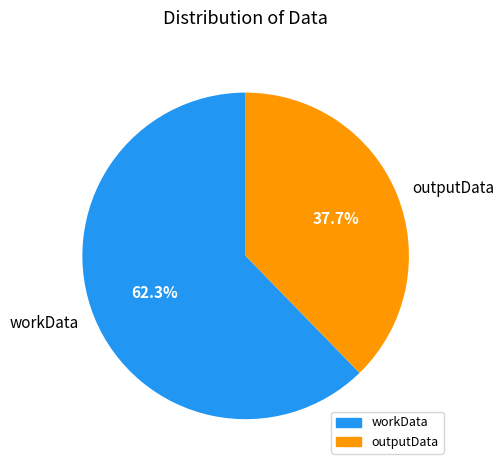

Which category has the biggest portion of the pie?

workData